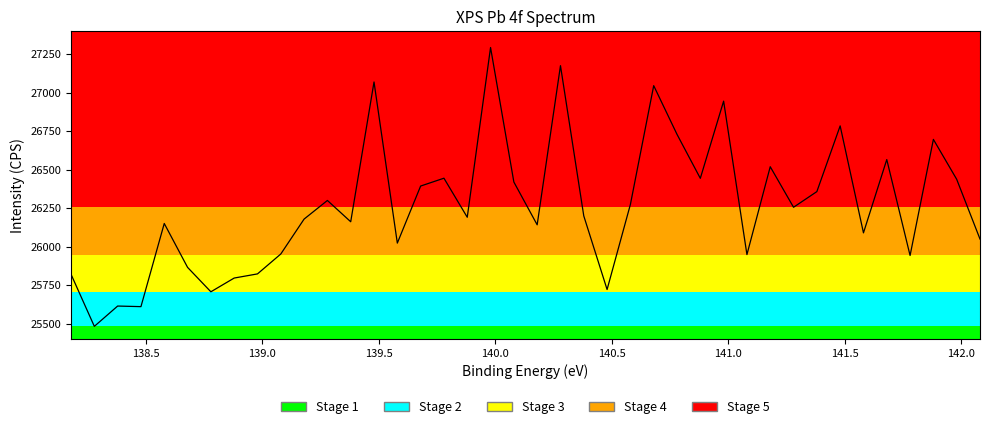

How many lines are shown in the chart?

1